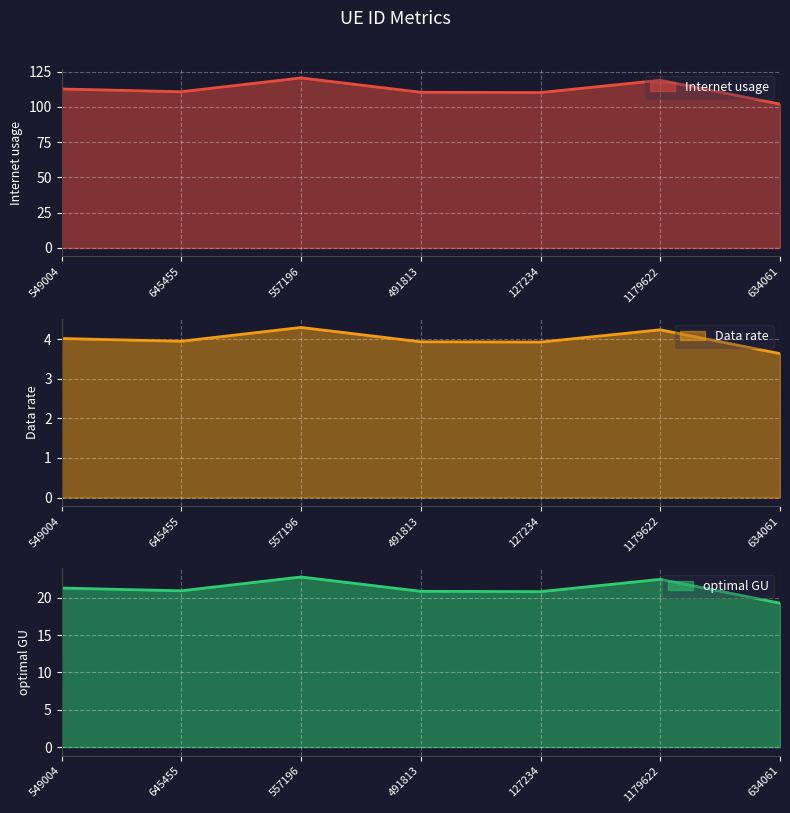

Is it true that Data rate equals 118.8 at 1179622?

True